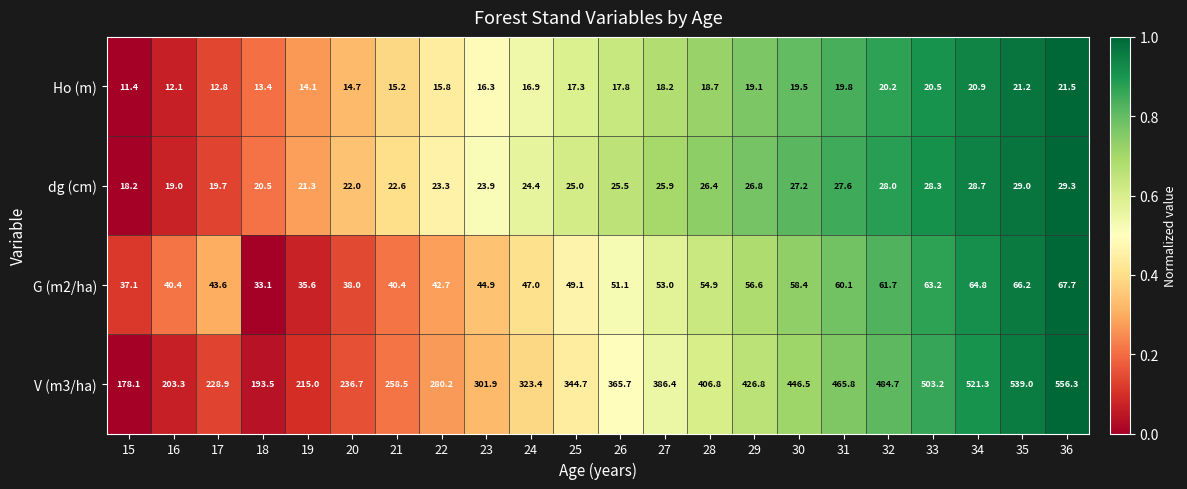

Between 15 and 21, which series saw the biggest shift?

V (m3/ha)